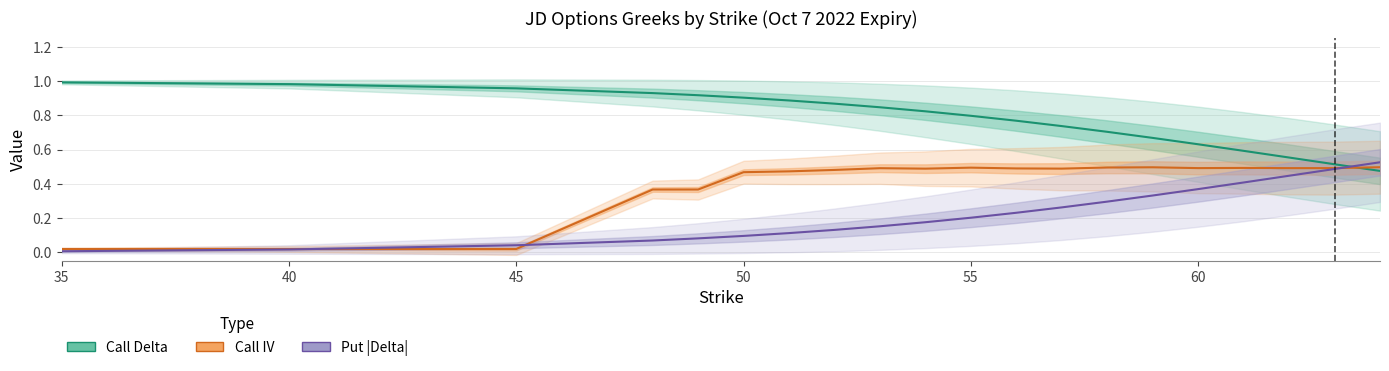

Which category has the highest value across all series?

35